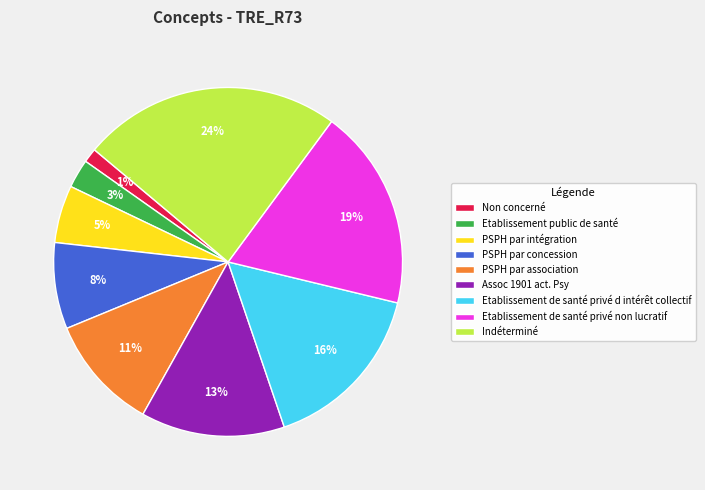

What is the largest slice in the pie chart?

Indéterminé